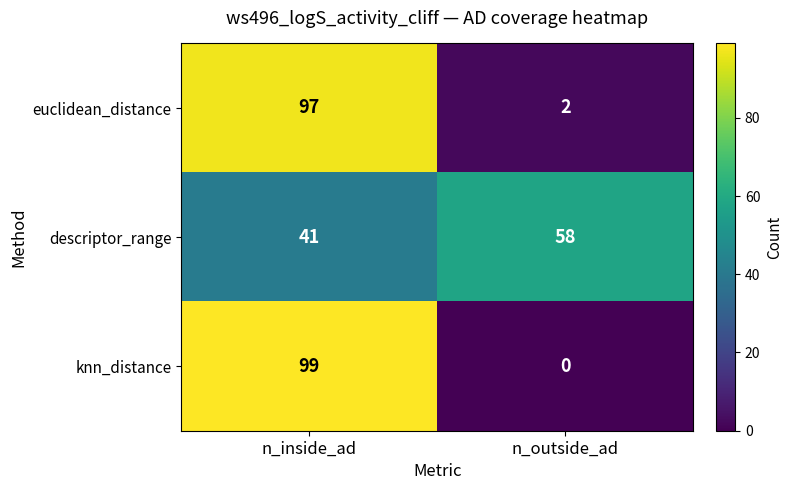

Rank the series at n_inside_ad from lowest to highest value.

descriptor_range, euclidean_distance, knn_distance